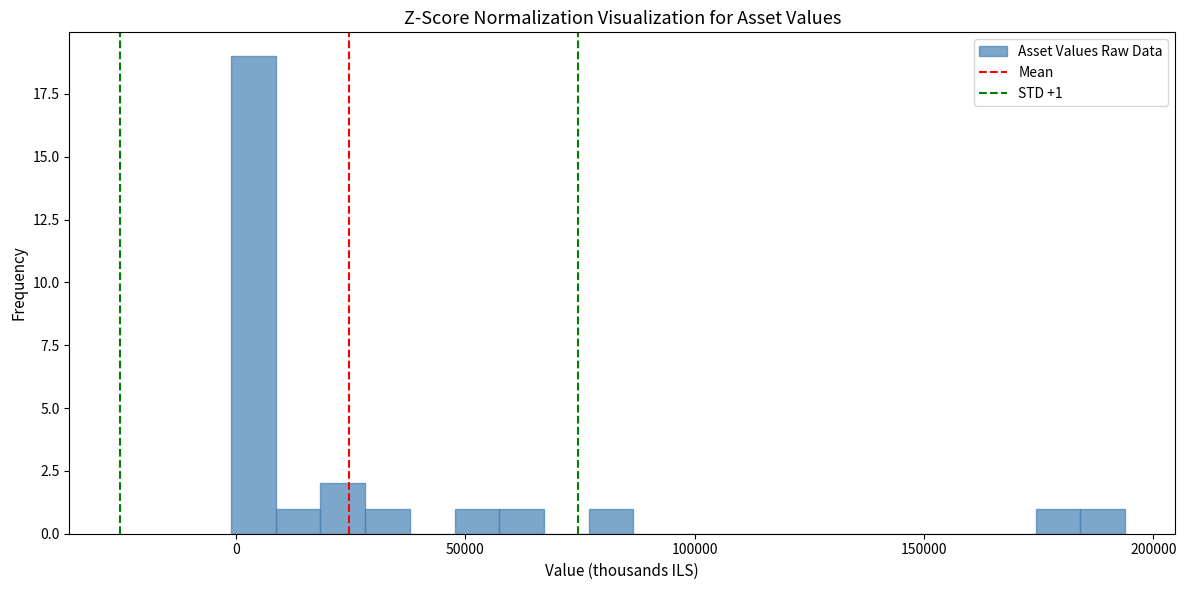

Around what value on the x-axis is the tallest bar? Give the approximate position of its centre, as read against the axis.

5000